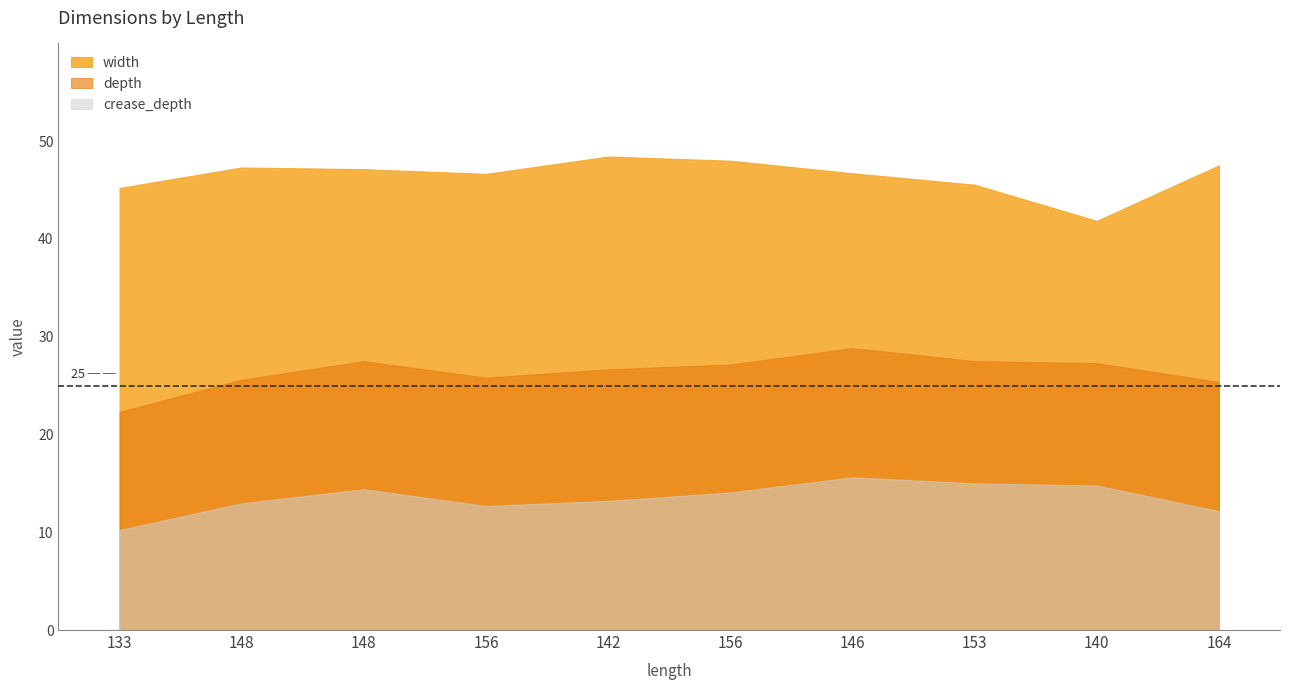

Is the value of width at 148 greater than the value of depth at 148?

Yes